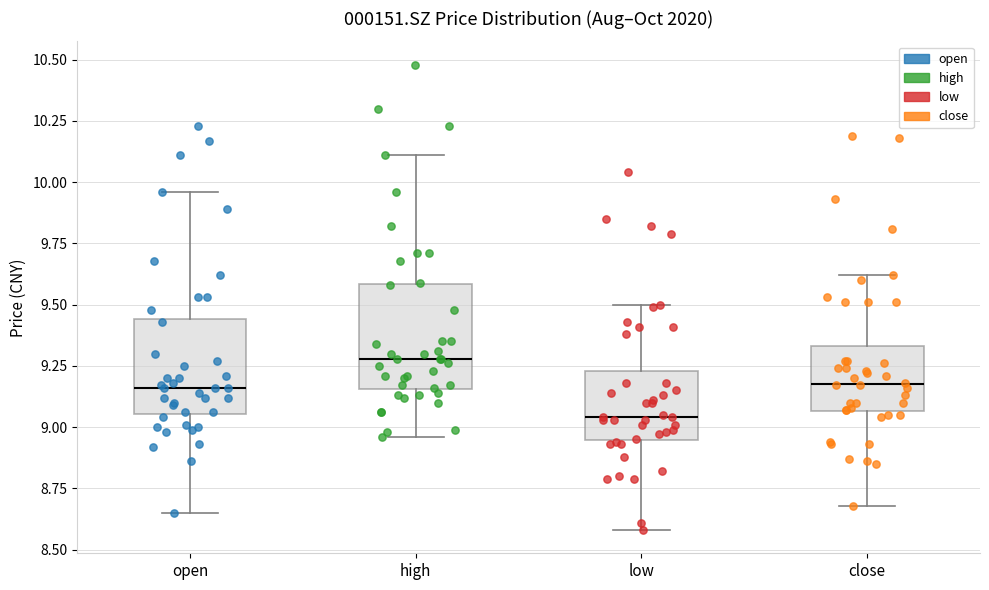

Where does the upper whisker of the box for open end on the y-axis? The values are not printed on the chart, so give them approximately, as read against the axis.

9.95